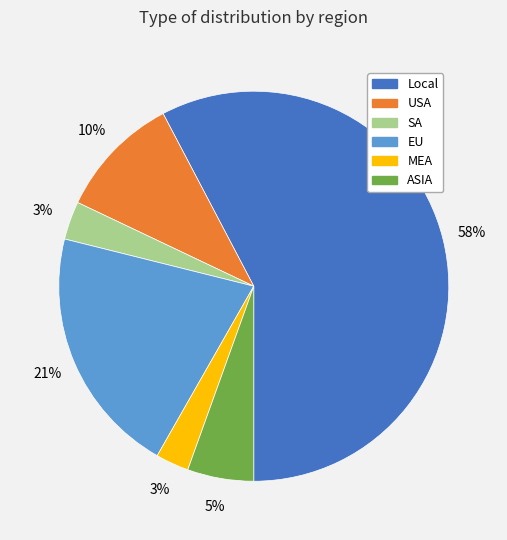

To the nearest percent, what is the difference between the largest and smallest slice percentages?

55%